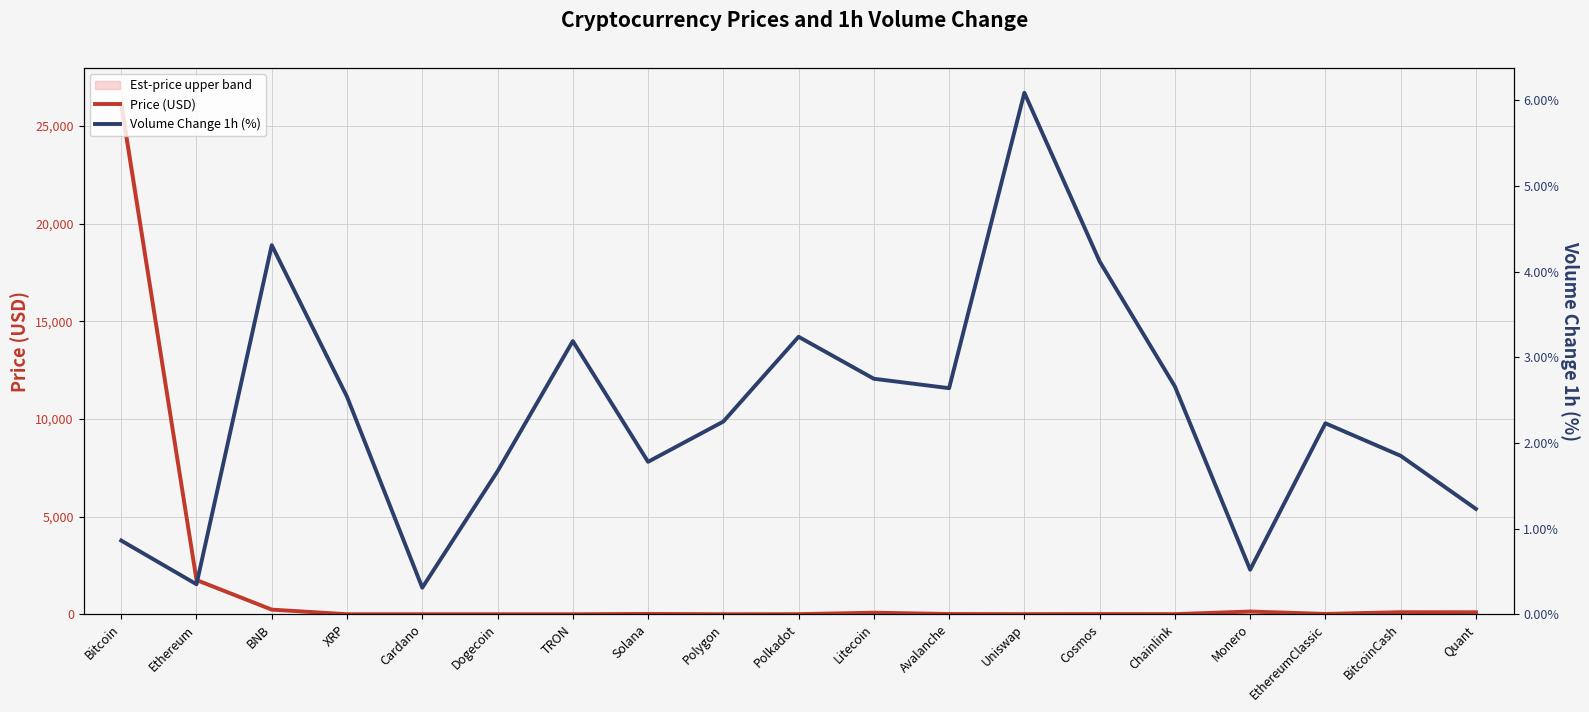

How many lines are shown in the chart?

2